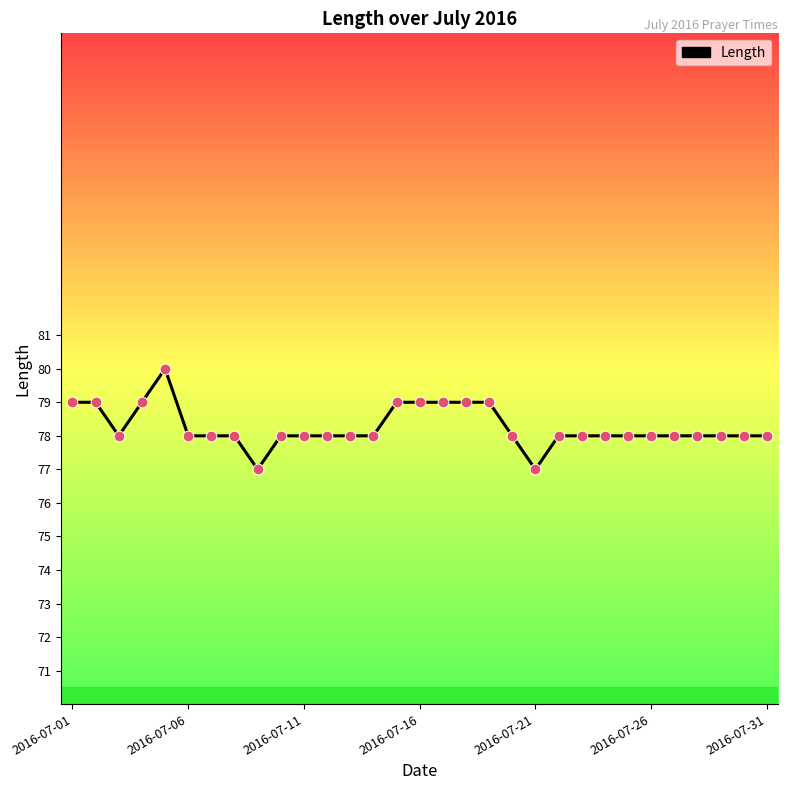

What is the smallest value displayed?

77